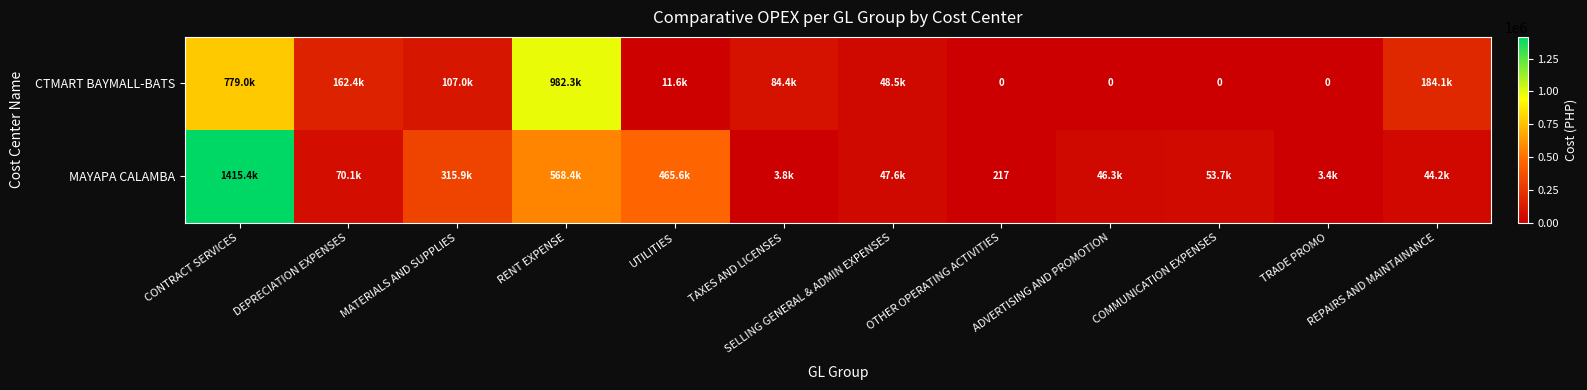

Rank the series at OTHER OPERATING ACTIVITIES from highest to lowest value.

MAYAPA CALAMBA, CTMART BAYMALL-BATS